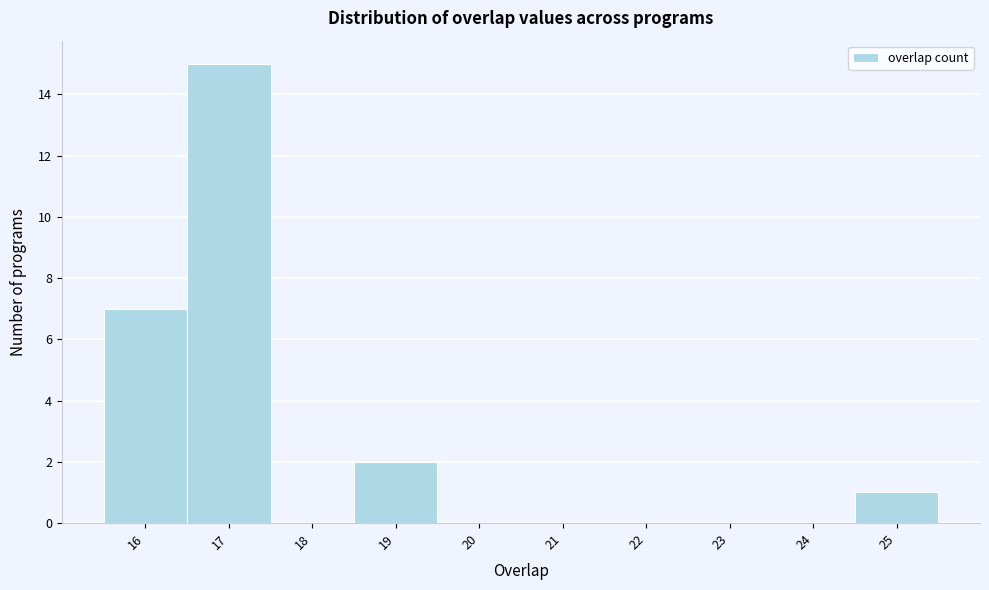

Which range on the x-axis has the tallest bar?

16.5 to 17.5